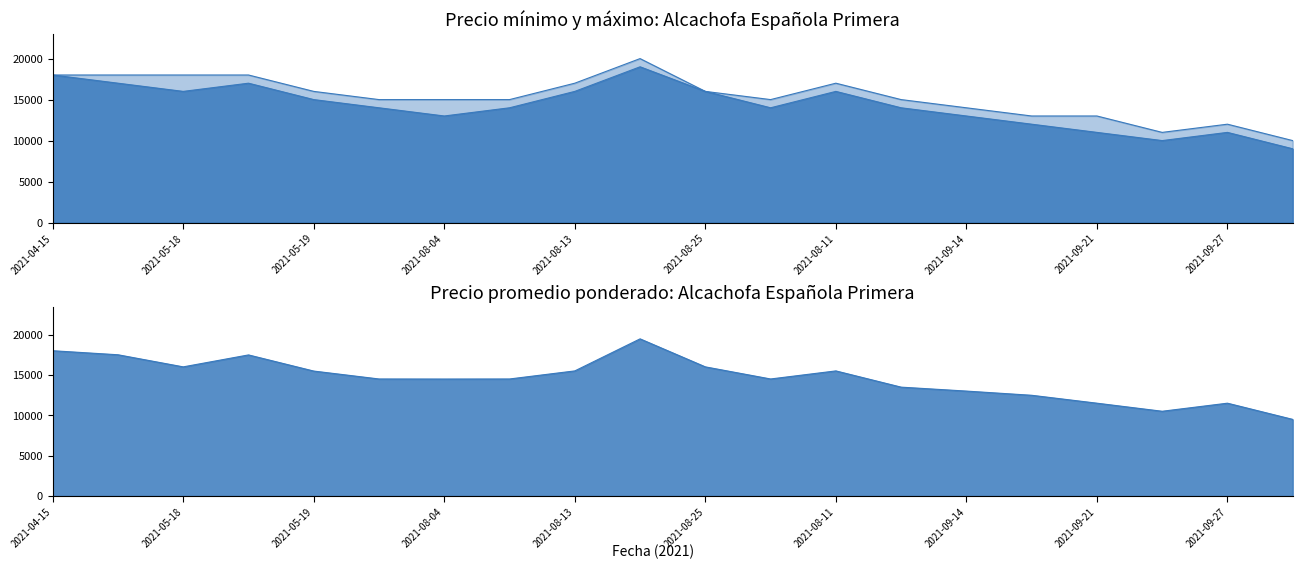

How many series are shown in this chart?

3